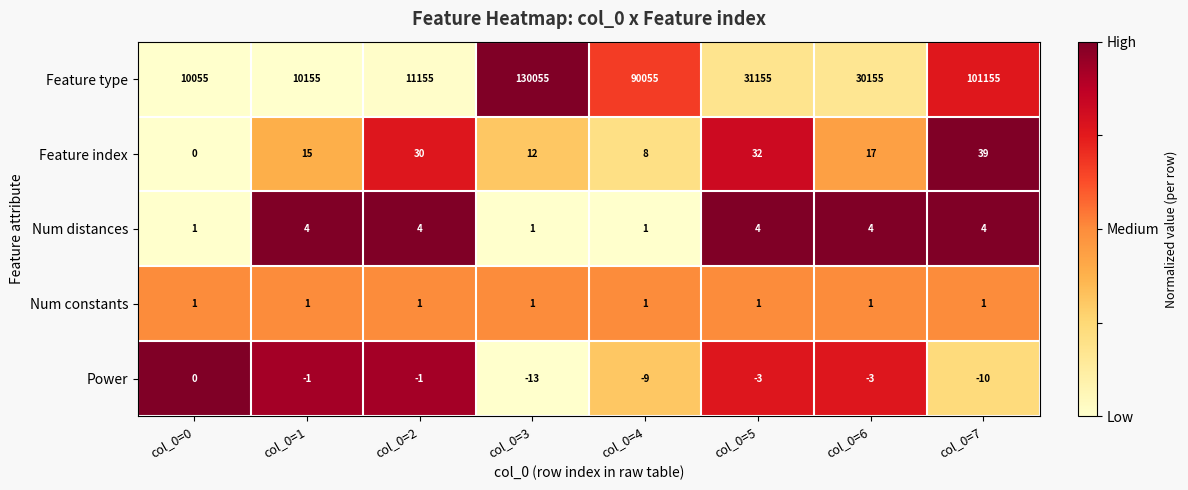

How many distinct data groups are displayed?

5